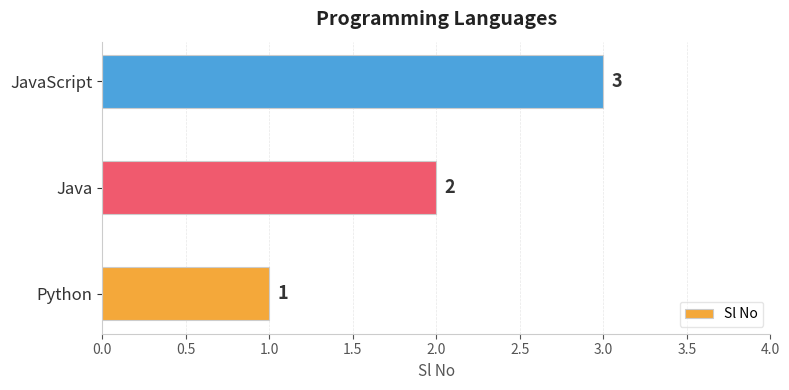

What is the average value?

2